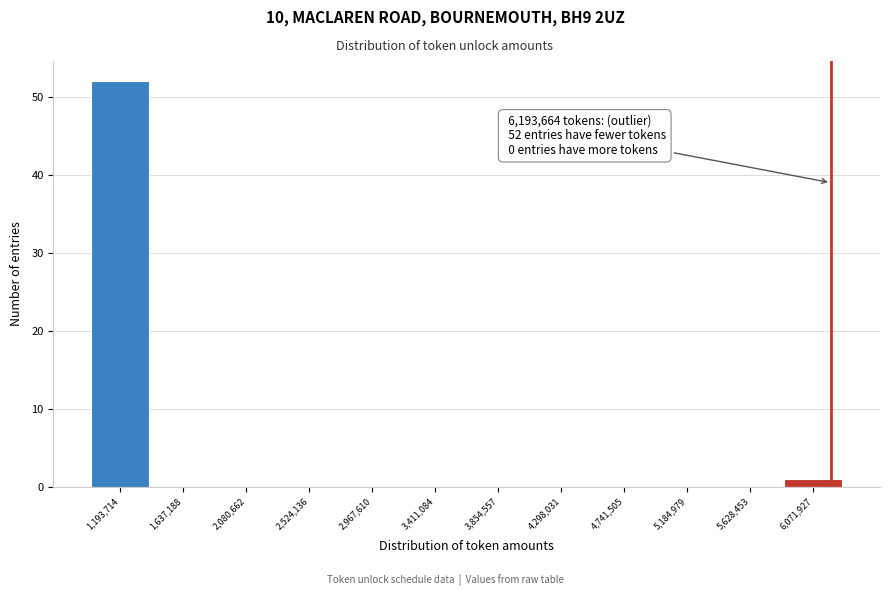

Which range on the x-axis has the tallest bar?

950000 to 1400000